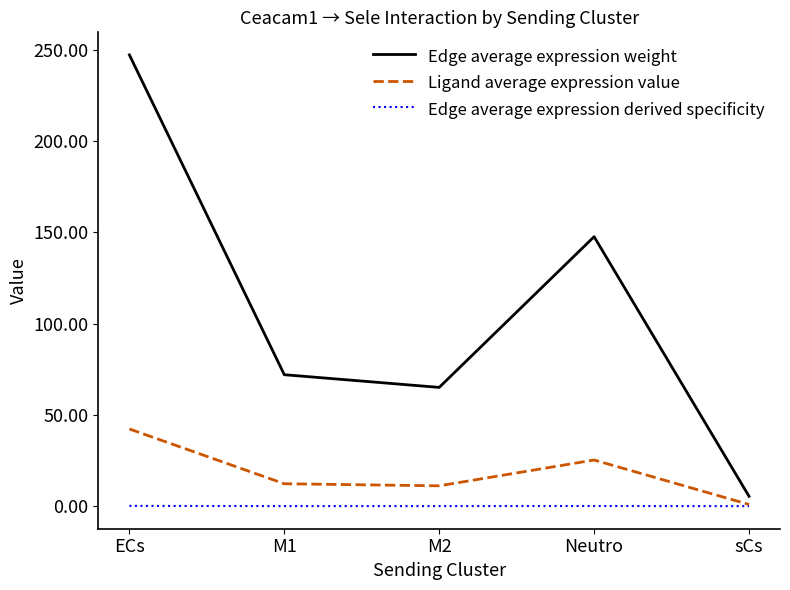

Is it true that Edge average expression weight equals 247.2 at ECs?

True